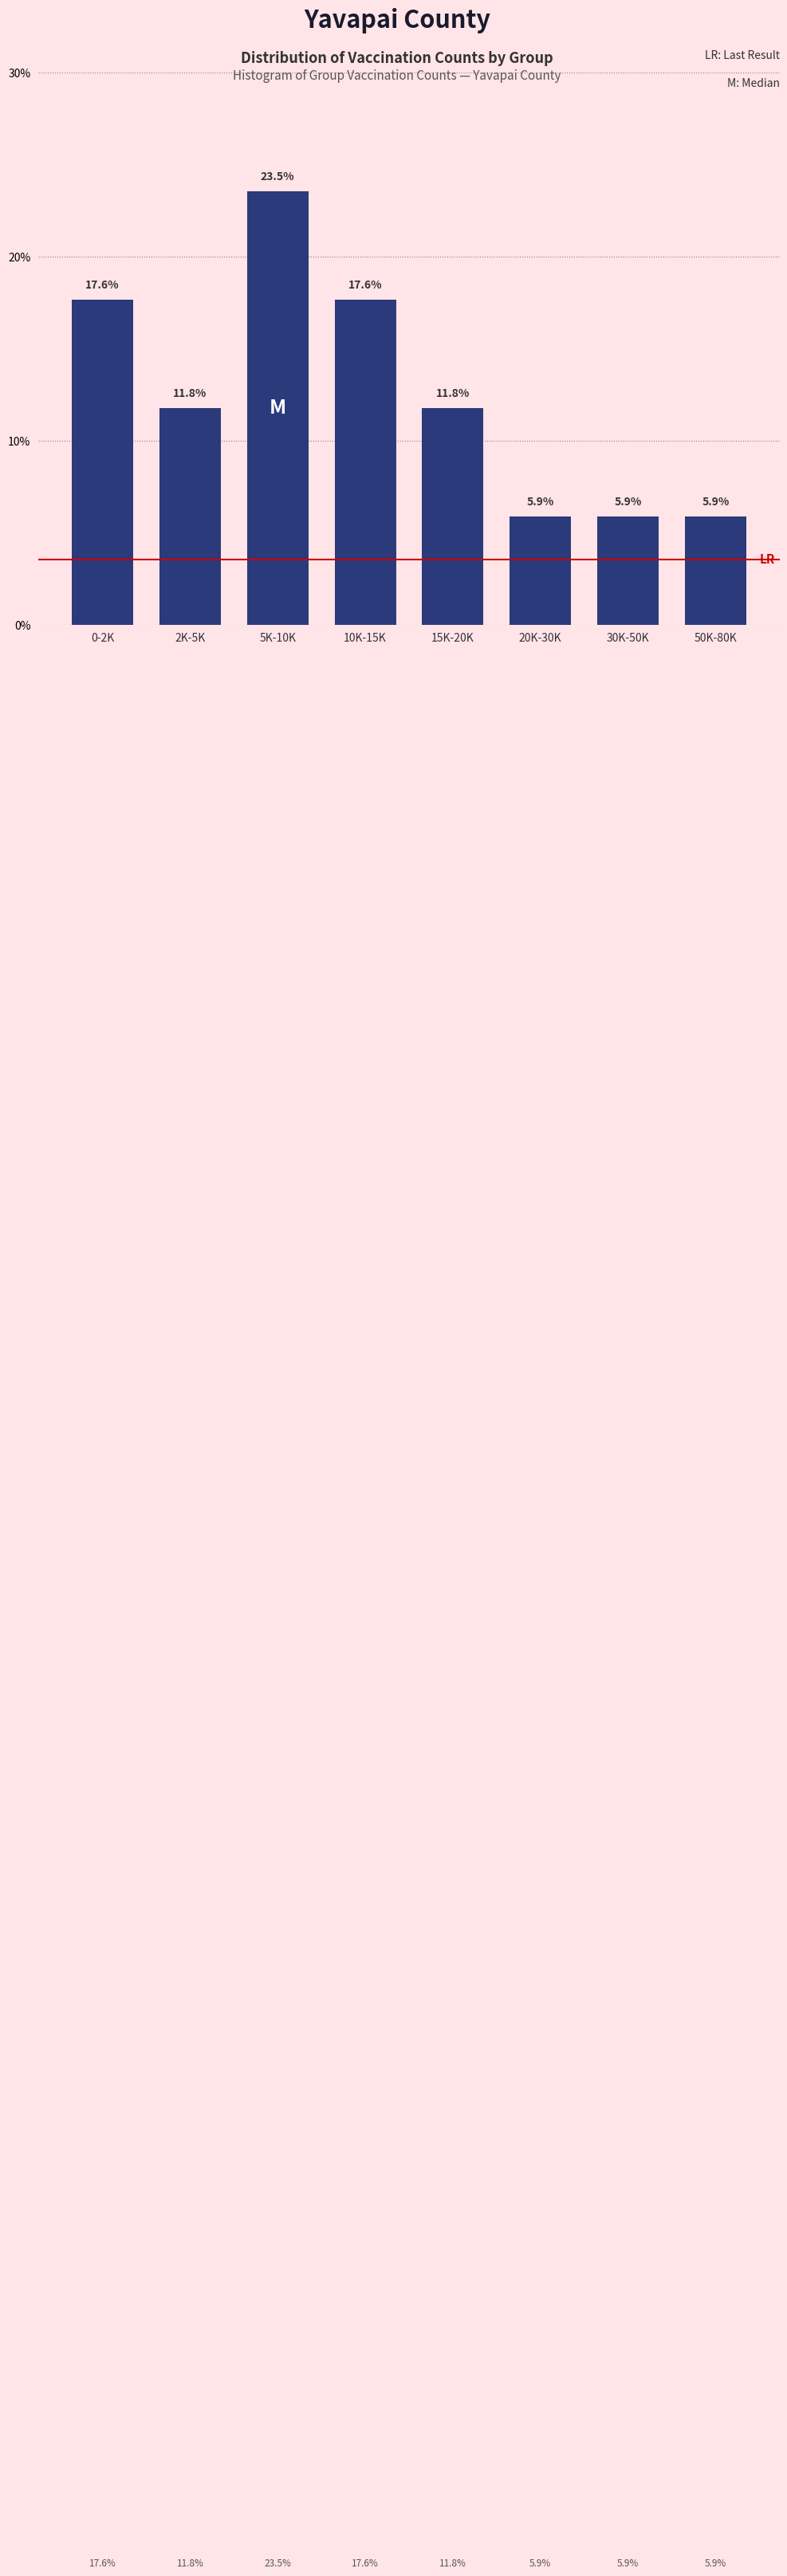

Reading right to left, extract all data points from this chart.

5.9	5.9	5.9	11.8	17.6	23.5	11.8	17.6